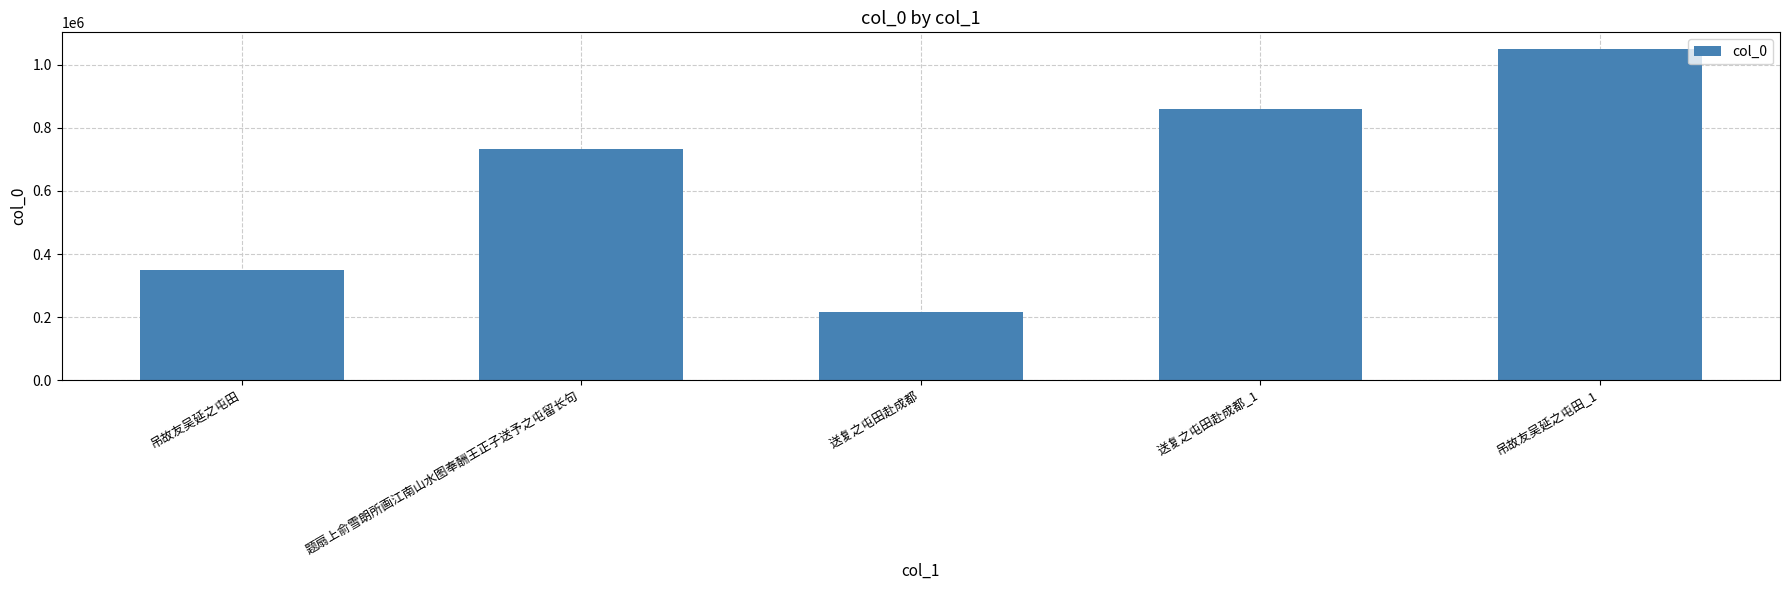

How many data points does each series have?

5